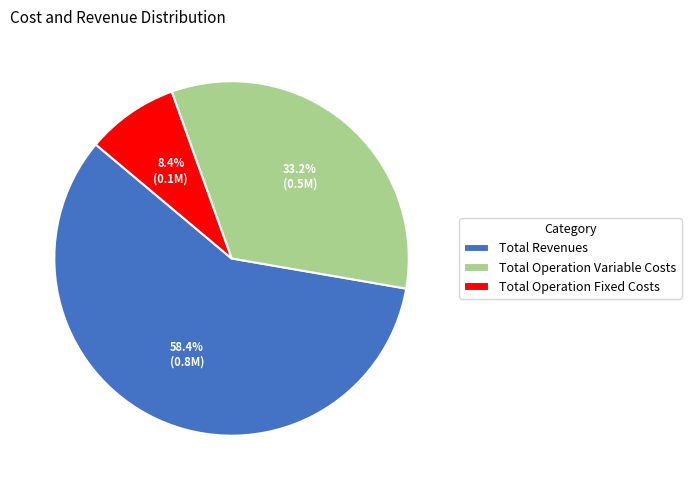

To the nearest percent, what is the average slice percentage?

33%